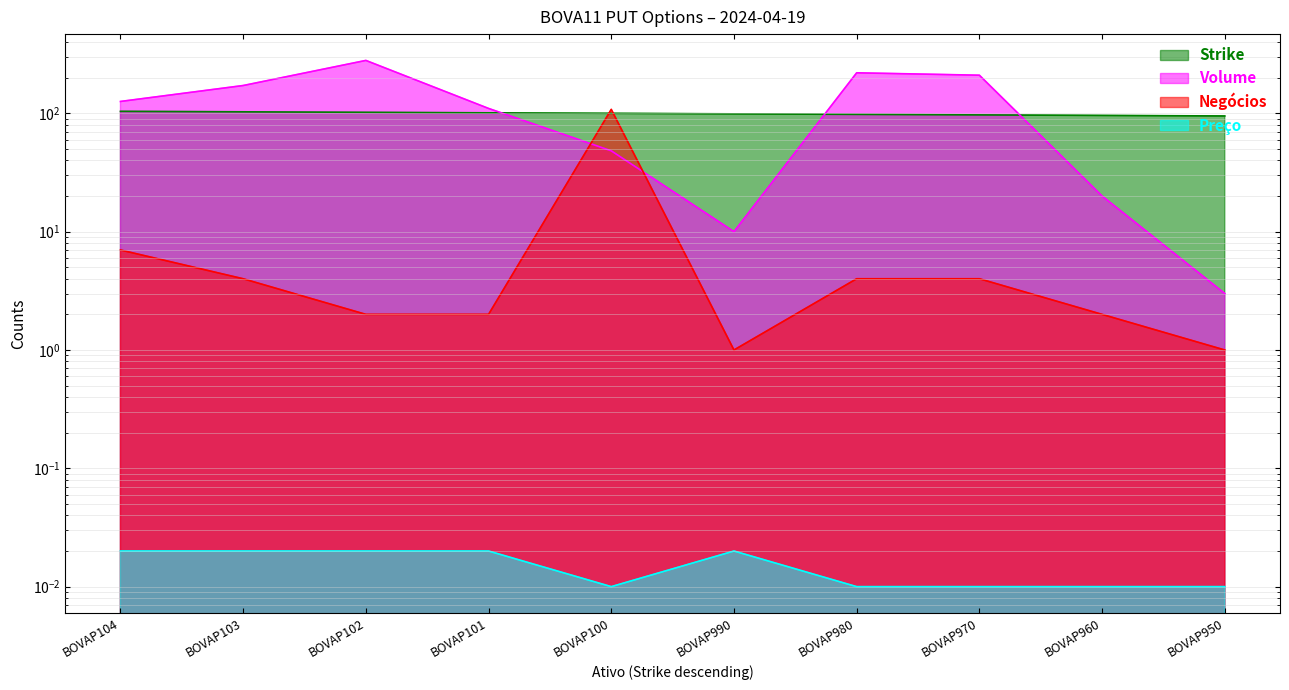

In Negócios, how many points are lower than both neighbors (excluding endpoints)?

1